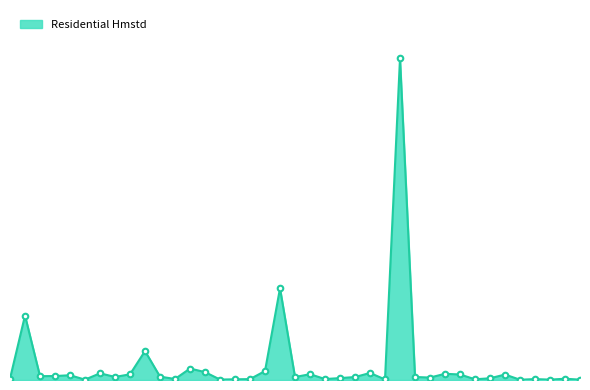

Does the chart display data point markers on the line(s)?

No